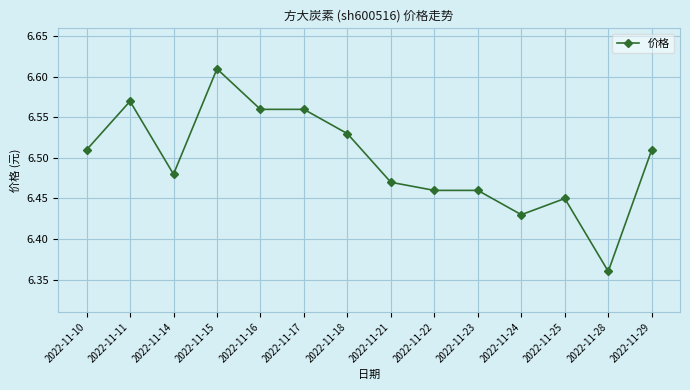

Which label corresponds to the largest value in the chart?

2022-11-15